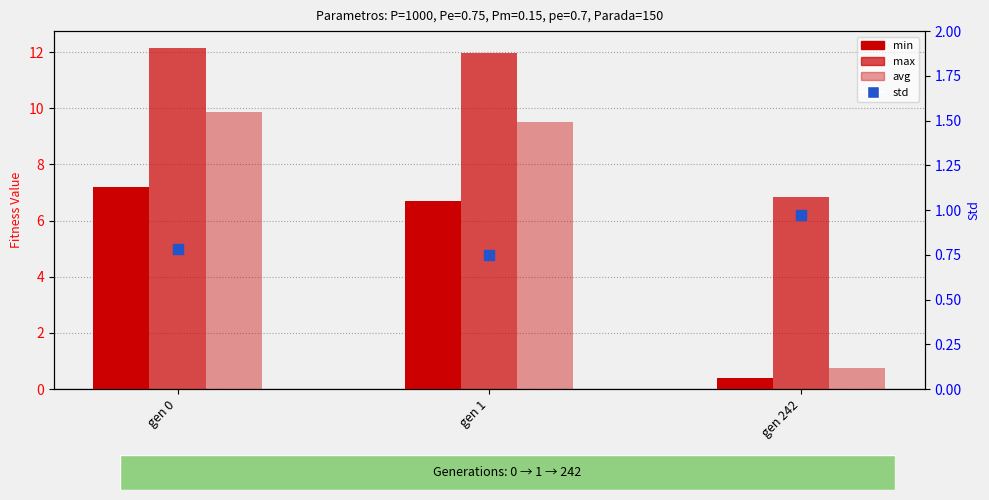

Which series has the widest spread of Y values?

avg